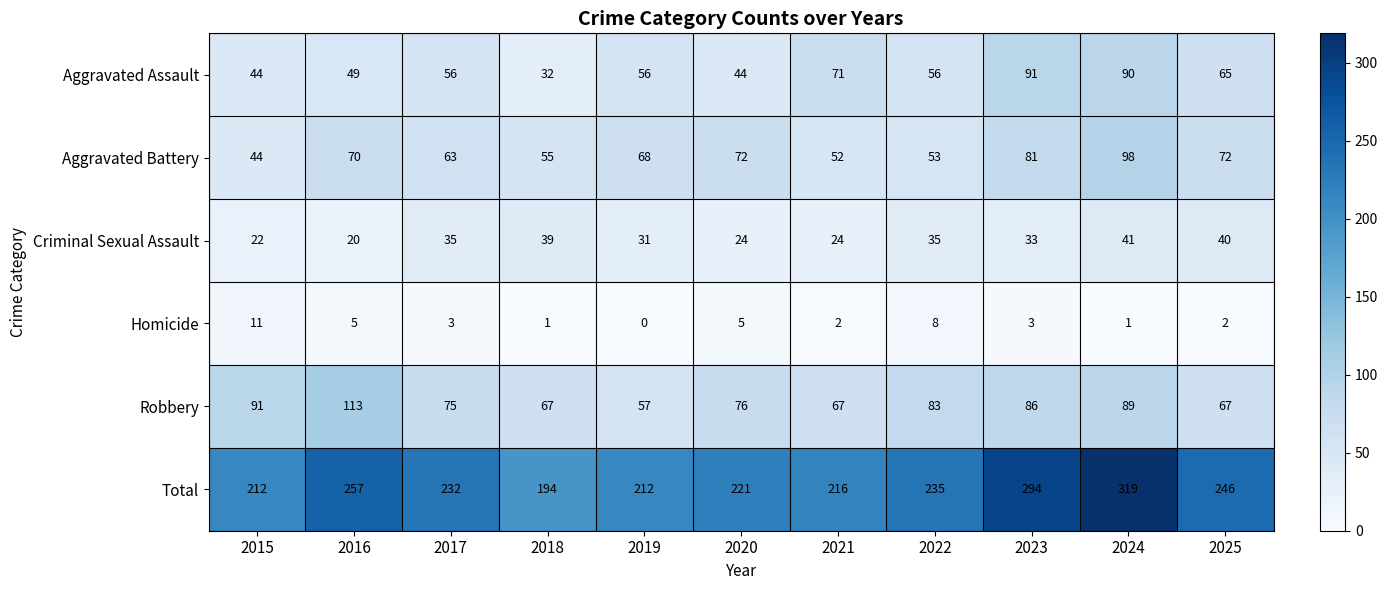

Which series has the largest total across all categories?

Total